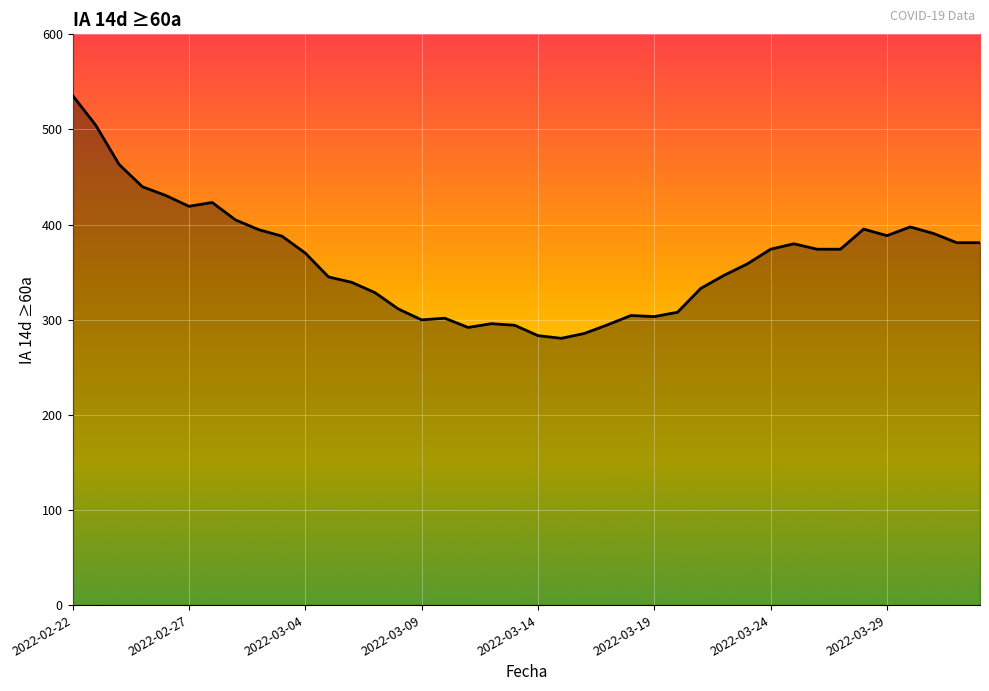

What is the maximum value shown in the chart?

535.7